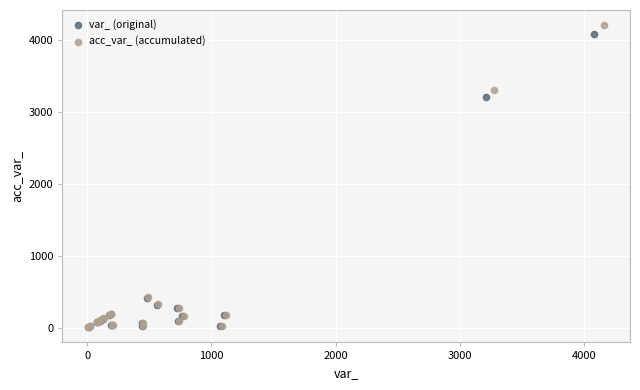

Which series has the widest spread of Y values?

acc_var_ (accumulated)